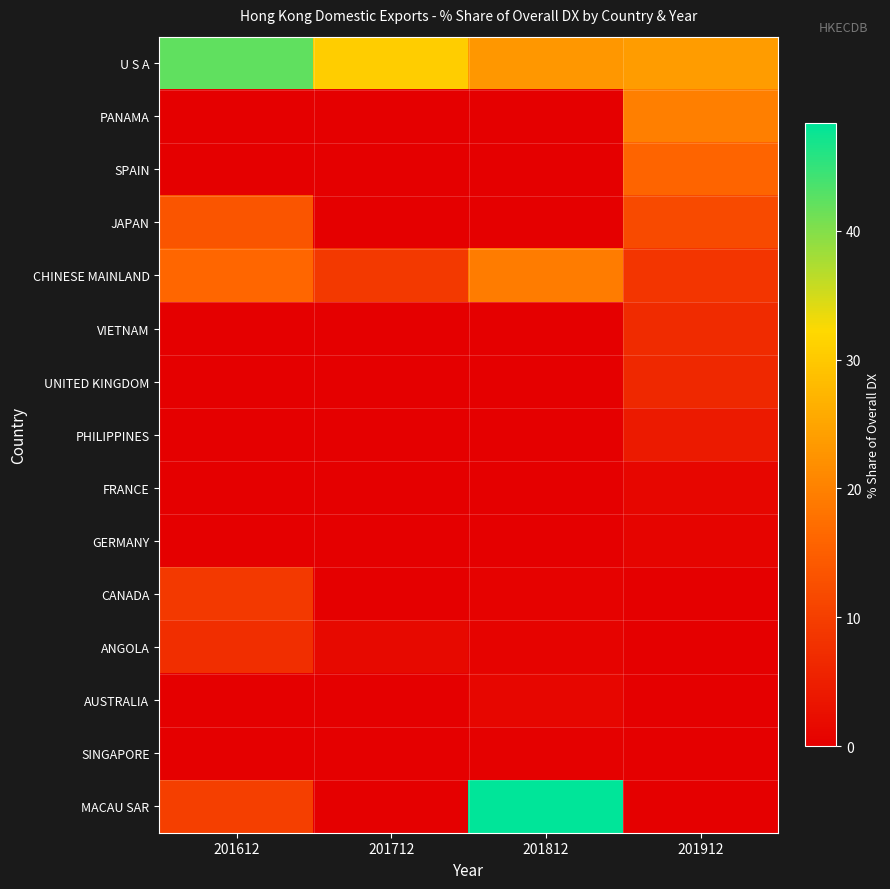

Reading left to right, transcribe all the data shown in this chart.

U S A: 201612=42.1	201712=30.7	201812=23.0	201912=23.7
PANAMA: 201612=0.0	201712=0.0	201812=0.0	201912=19.7
SPAIN: 201612=0.0	201712=0.0	201812=0.0	201912=15.9
JAPAN: 201612=13.6	201712=0.0	201812=0.0	201912=11.7
CHINESE MAINLAND: 201612=16.2	201712=9.1	201812=19.4	201912=8.6
VIETNAM: 201612=0.0	201712=0.0	201812=0.0	201912=7.0
UNITED KINGDOM: 201612=0.0	201712=0.0	201812=0.0	201912=6.5
PHILIPPINES: 201612=0.0	201712=0.0	201812=0.0	201912=4.3
FRANCE: 201612=0.2	201712=0.0	201812=0.0	201912=1.1
GERMANY: 201612=0.0	201712=0.0	201812=0.0	201912=0.8
CANADA: 201612=9.1	201712=0.0	201812=0.5	201912=0.1
ANGOLA: 201612=7.4	201712=1.6	201812=0.6	201912=0.1
AUSTRALIA: 201612=0.0	201712=0.0	201812=1.1	201912=0.1
SINGAPORE: 201612=0.0	201712=0.0	201812=0.3	201912=0.0
MACAU SAR: 201612=10.1	201712=0.0	201812=48.3	201912=0.0